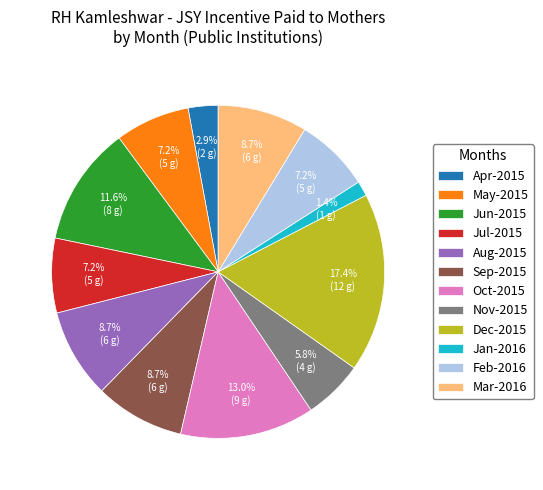

What is the ratio of the value at Jun-2015 to the value at Feb-2016?

1.6